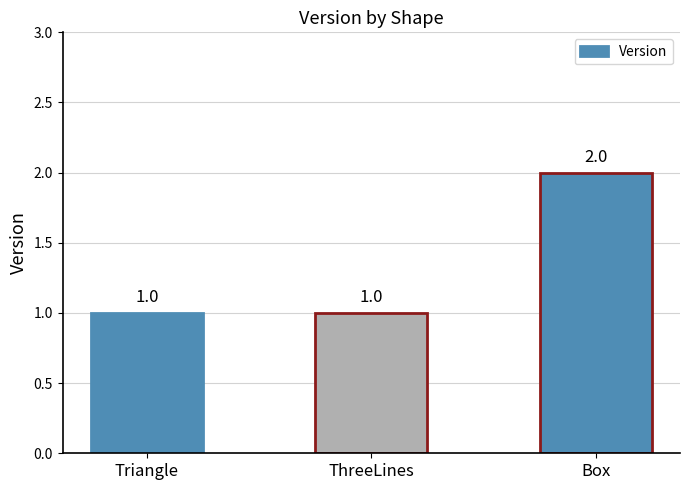

Approximately how many times larger is the value at ThreeLines compared to Triangle?

1.0